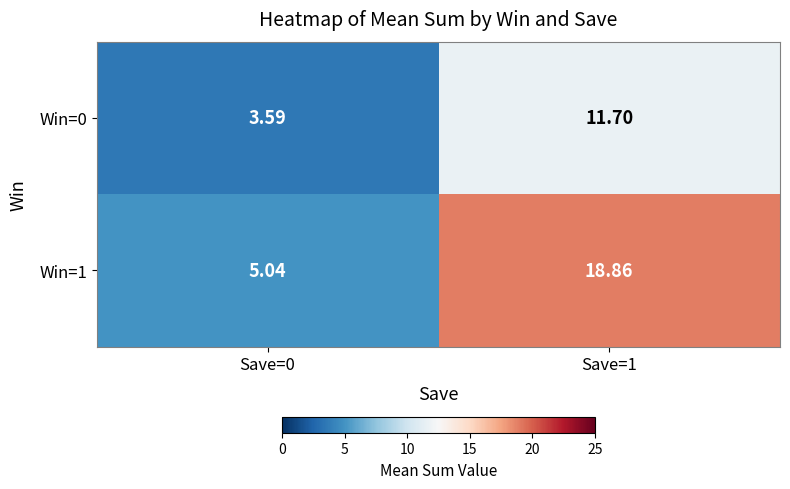

What is the greatest value displayed?

18.9